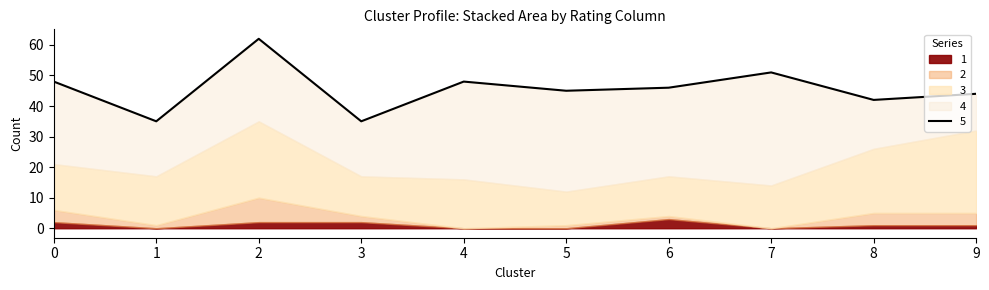

Is it true that 2 equals 0 at 4?

True